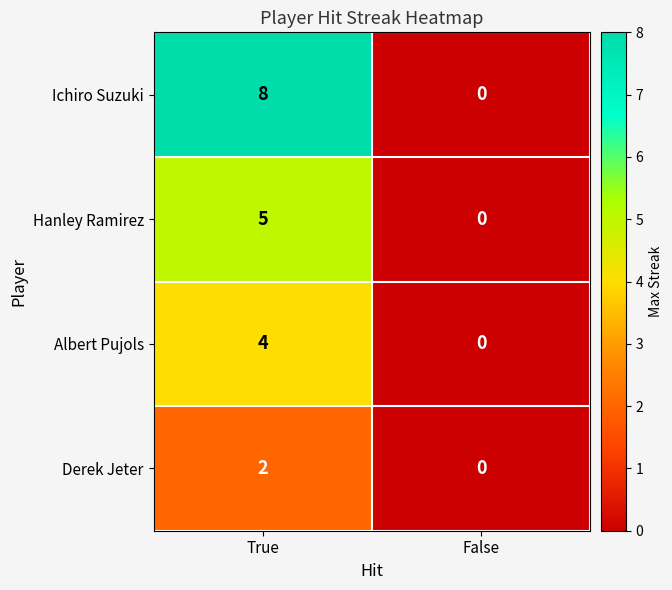

True or false: Albert Pujols has a value of 4 at True.

True